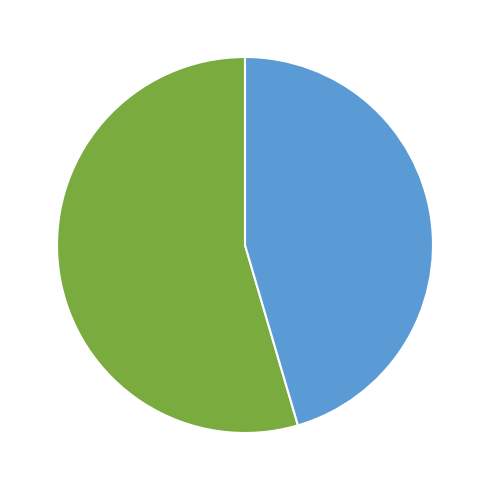

Combined, do V2 and V1 account for over 50%?

Yes